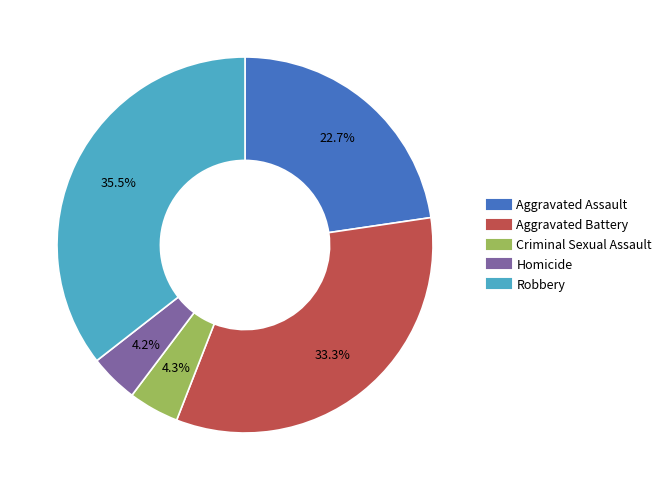

Is it true that Homicide is 4% of the pie?

True